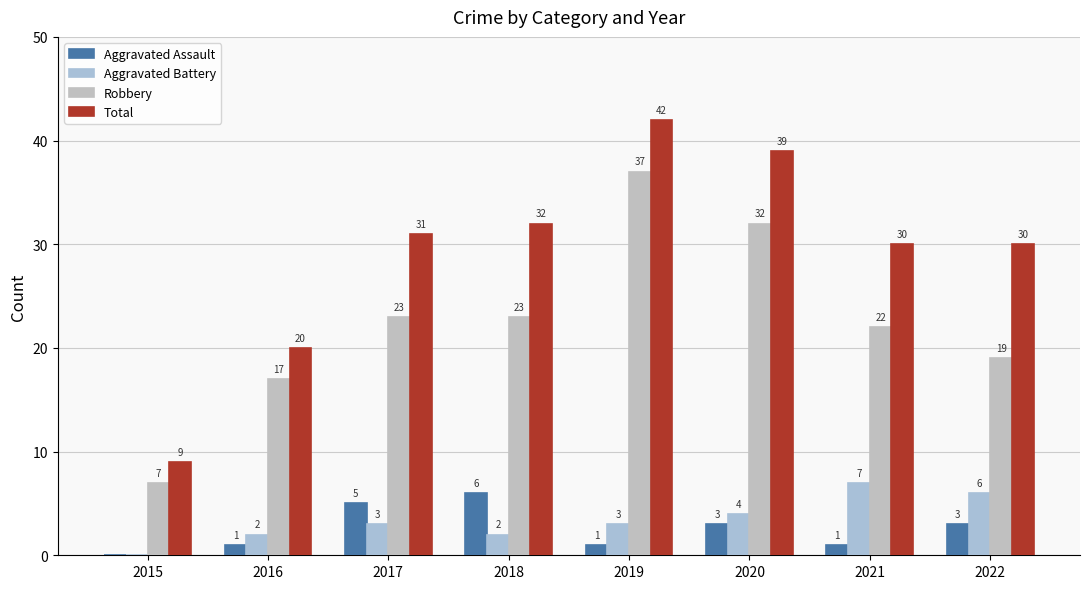

How many values in Aggravated Assault are above zero?

7